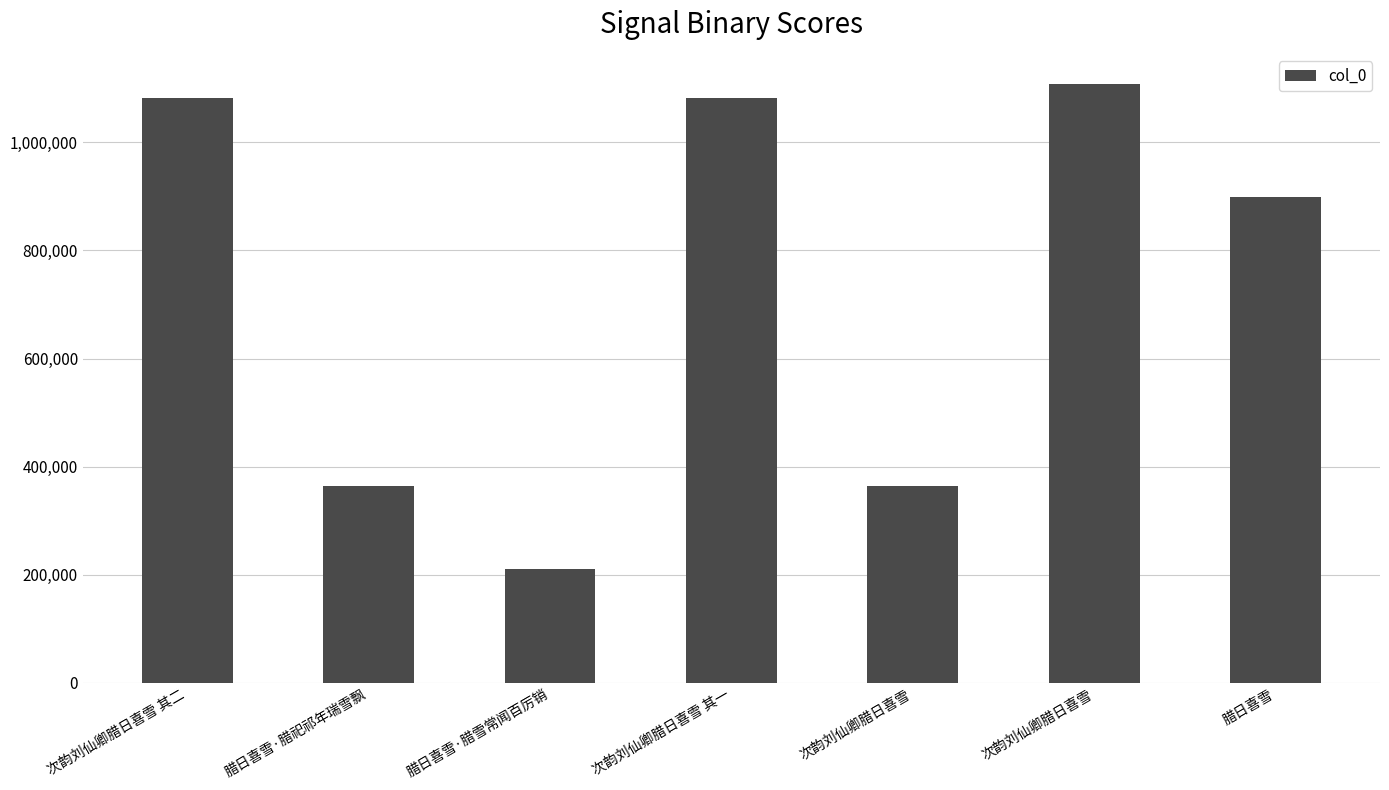

Count the number of categories in the chart.

7